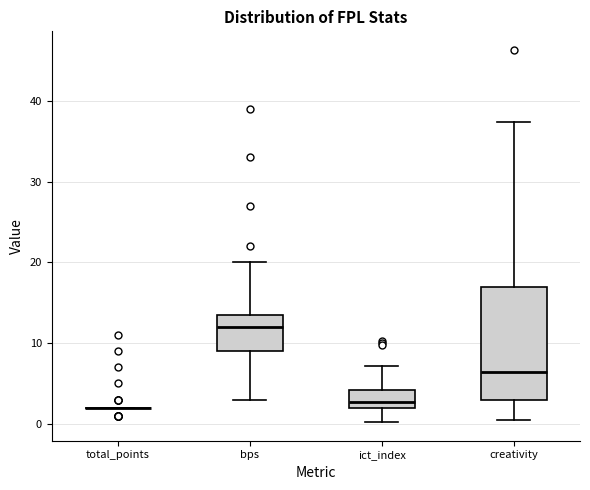

Reading left to right, transcribe this box plot: for each box, give where its median line is, the range the box spans, and where its two whiskers end, as read against the y-axis. The values are not printed on the chart, so give them approximately, as read against the axis.

total_points: box collapsed to a line at 2, whiskers 2 to 2
bps: median 12, box 9 to 14, whiskers 3 to 20
ict_index: median 3, box 2 to 4, whiskers 0 to 7
creativity: median 6, box 3 to 17, whiskers 0 to 37